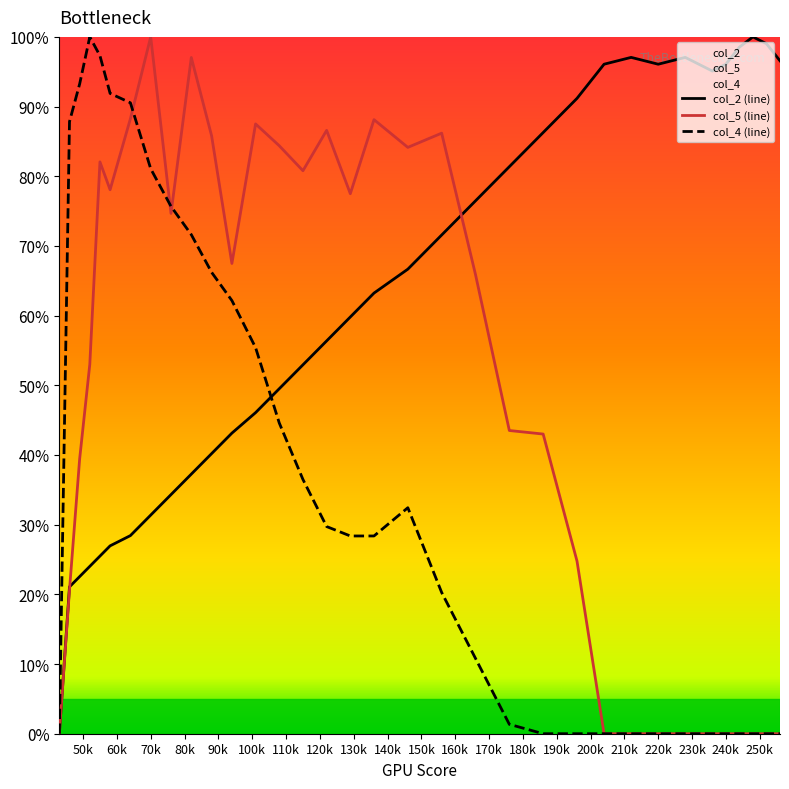

After their last crossing, which series has the higher values: col_2 (line) or col_4 (line)?

col_2 (line)